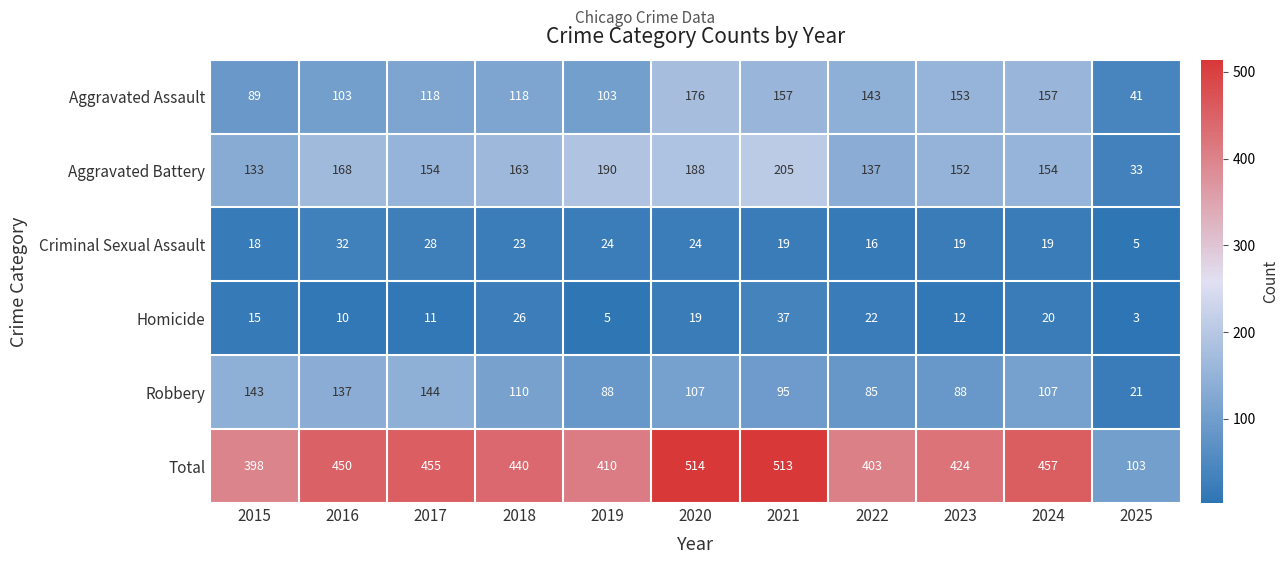

Which series changed the most between 2017 and 2019?

Robbery